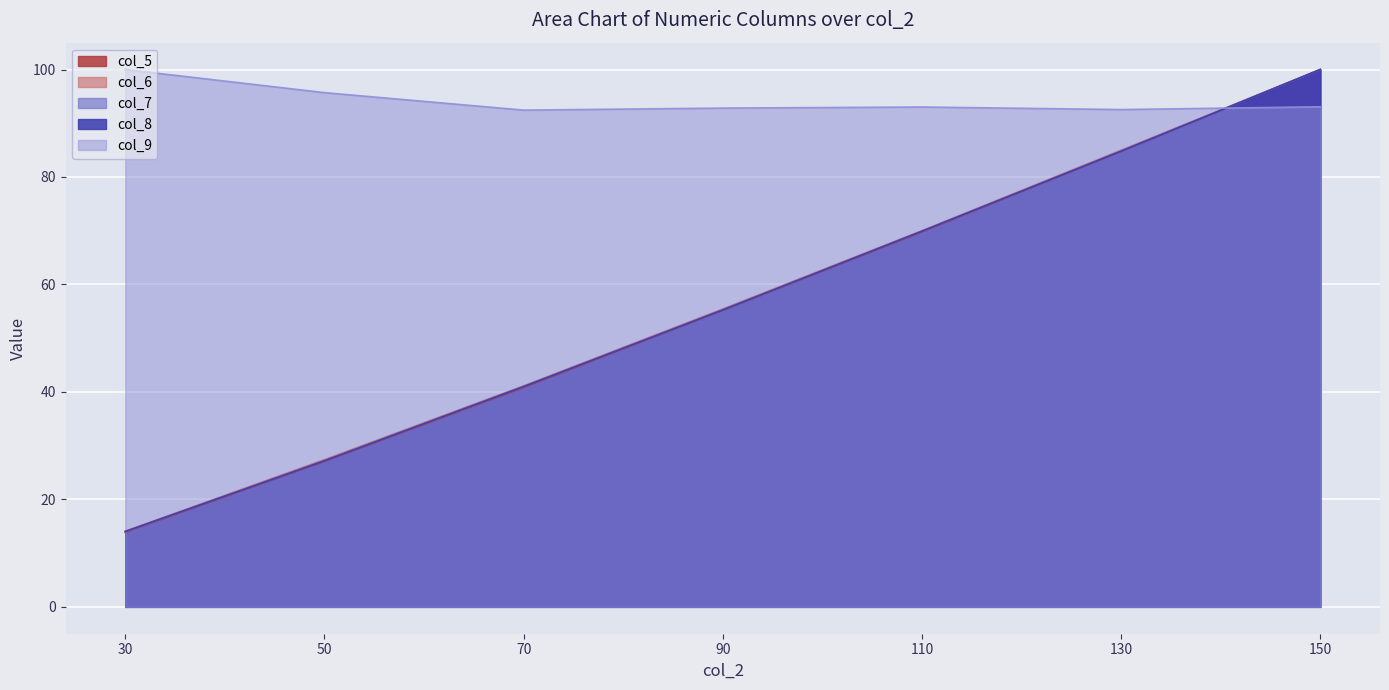

What is the value of the col_5 point at the 1st from the left?

13.9